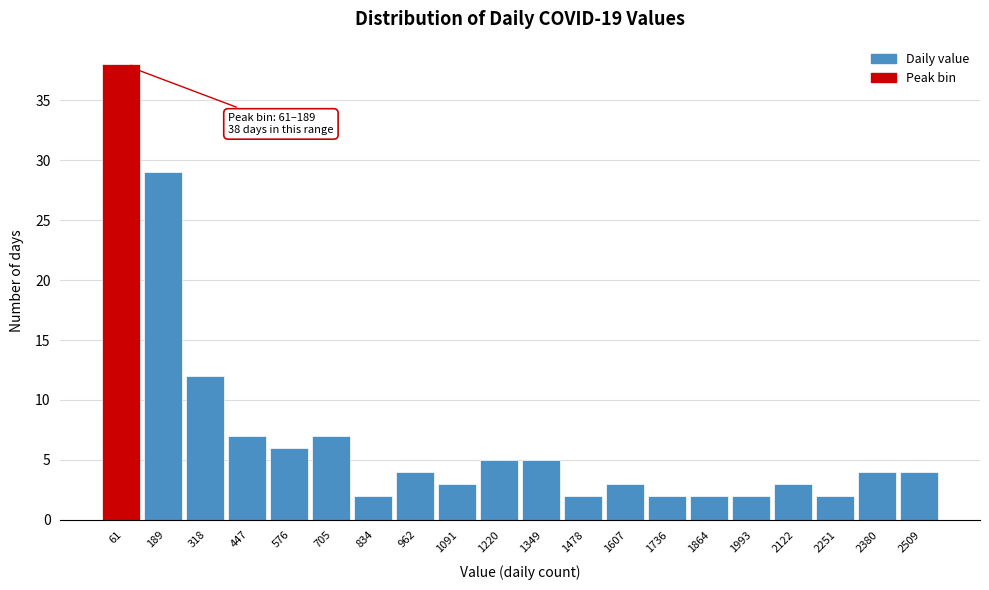

Reading left to right, what are all the values shown in this chart?

38	29	12	7	6	7	2	4	3	5	5	2	3	2	2	2	3	2	4	4